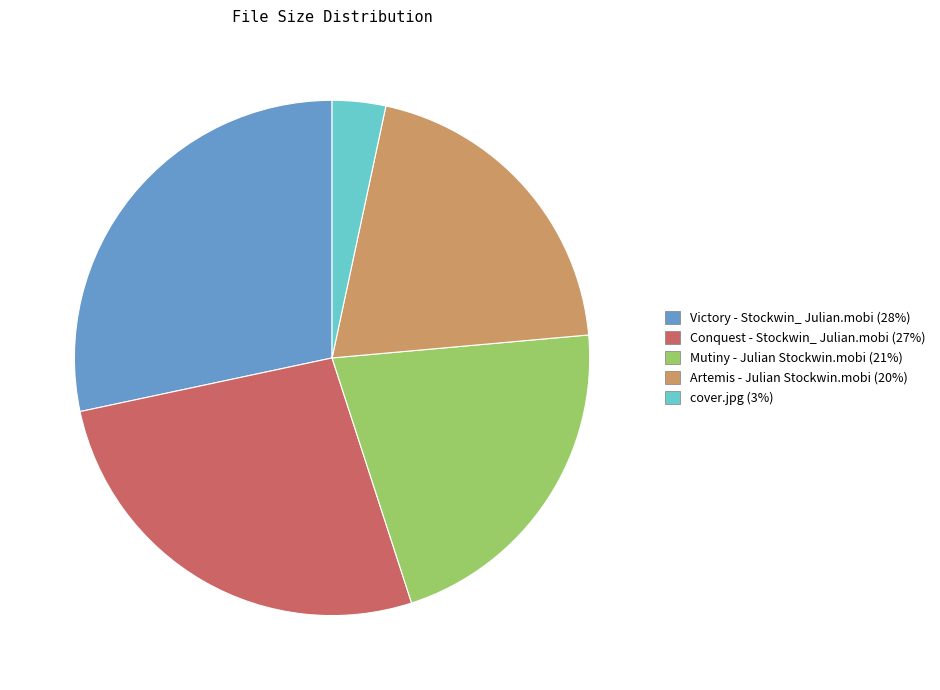

What is the ratio of the value at cover.jpg to the value at Artemis - Julian Stockwin.mobi?

0.2